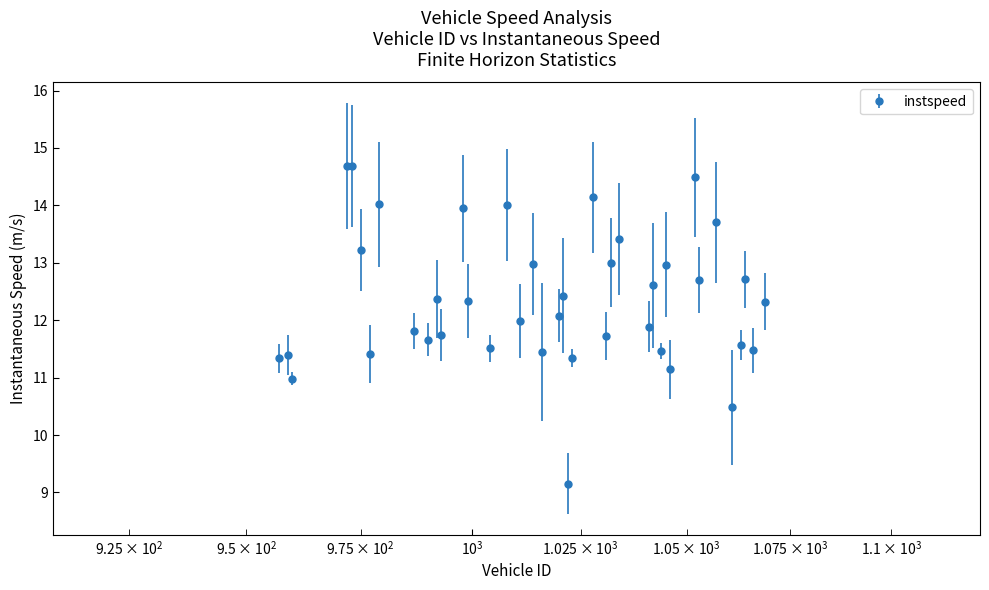

True or false: there are more than 1 points higher than both neighbors.

True